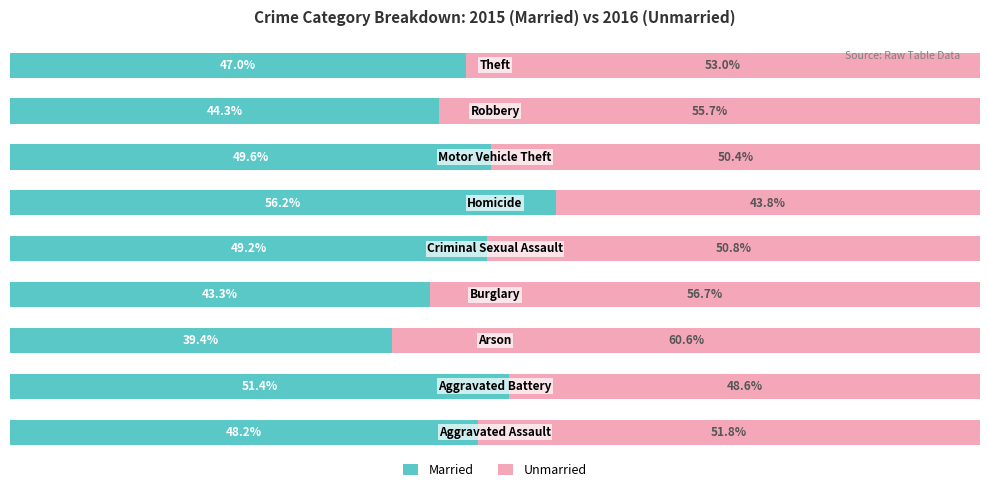

Reading right to left, what are all the values shown in this chart?

Married: 47.0	44.3	49.6	56.2	49.2	43.3	39.4	51.4	48.2
Unmarried: 53.0	55.7	50.4	43.8	50.8	56.7	60.6	48.6	51.8